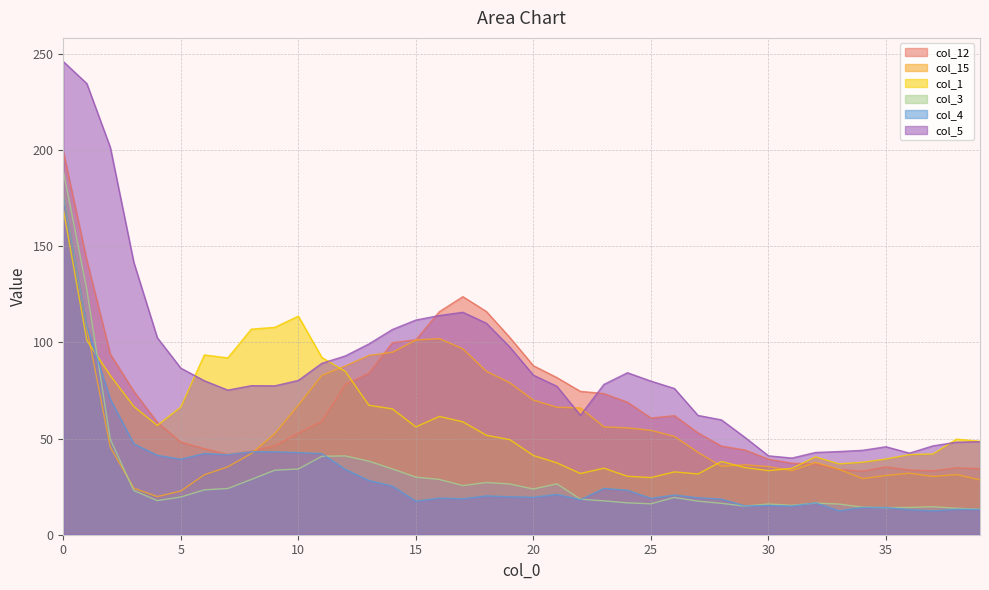

Reading left to right, extract all data points from this chart.

col_12: 199.3	142.8	94.0	74.6	58.4	48.1	44.8	41.8	43.4	46.2	52.8	58.9	78.1	84.0	99.8	101.4	116.0	123.8	116.1	102.5	87.9	81.7	74.5	73.4	68.9	60.7	61.9	53.0	46.1	44.0	39.3	37.2	36.7	33.9	33.1	35.2	33.7	33.2	34.8	34.3
col_15: 177.3	107.6	45.5	24.2	19.8	22.7	31.2	35.3	42.2	52.6	67.4	82.8	87.8	93.2	94.9	101.2	102.0	96.7	85.0	79.0	70.0	66.3	65.9	56.1	55.6	54.3	51.1	42.8	35.6	36.4	35.4	33.3	37.6	34.1	29.2	30.8	32.0	30.3	31.3	28.5
col_1: 169.3	101.2	82.8	66.7	56.8	66.4	93.5	91.9	106.9	107.8	113.6	92.2	84.9	67.3	65.4	56.1	61.5	58.7	51.7	49.4	41.2	37.4	31.8	34.6	30.4	29.7	32.7	31.6	38.1	34.9	33.3	34.5	40.5	36.8	37.7	39.4	41.7	42.0	49.7	48.6
col_3: 189.3	127.5	49.6	23.0	17.7	19.6	23.3	24.0	28.7	33.5	34.2	40.8	41.0	38.2	34.2	30.0	28.7	25.6	27.2	26.4	23.8	26.5	18.5	17.6	16.6	16.1	19.4	17.5	16.3	14.9	16.0	15.3	16.5	16.0	14.3	14.1	14.2	14.6	13.7	13.2
col_4: 176.8	108.4	70.5	47.3	41.3	39.3	42.3	41.6	43.2	43.1	42.7	42.2	34.0	28.2	25.3	17.4	19.0	18.7	20.2	19.7	19.5	21.0	18.2	24.1	23.1	18.9	20.6	19.2	18.5	15.0	15.2	14.9	16.6	12.4	14.2	14.2	13.0	12.4	13.2	13.2
col_5: 246.0	234.6	201.4	141.6	102.4	86.6	80.1	75.2	77.5	77.4	80.2	89.1	93.0	99.2	106.7	111.6	114.0	115.7	110.0	97.5	83.0	77.2	62.1	78.2	84.2	79.9	76.0	62.0	59.7	50.6	41.0	39.9	42.8	43.2	43.9	45.7	42.4	46.2	48.1	48.4